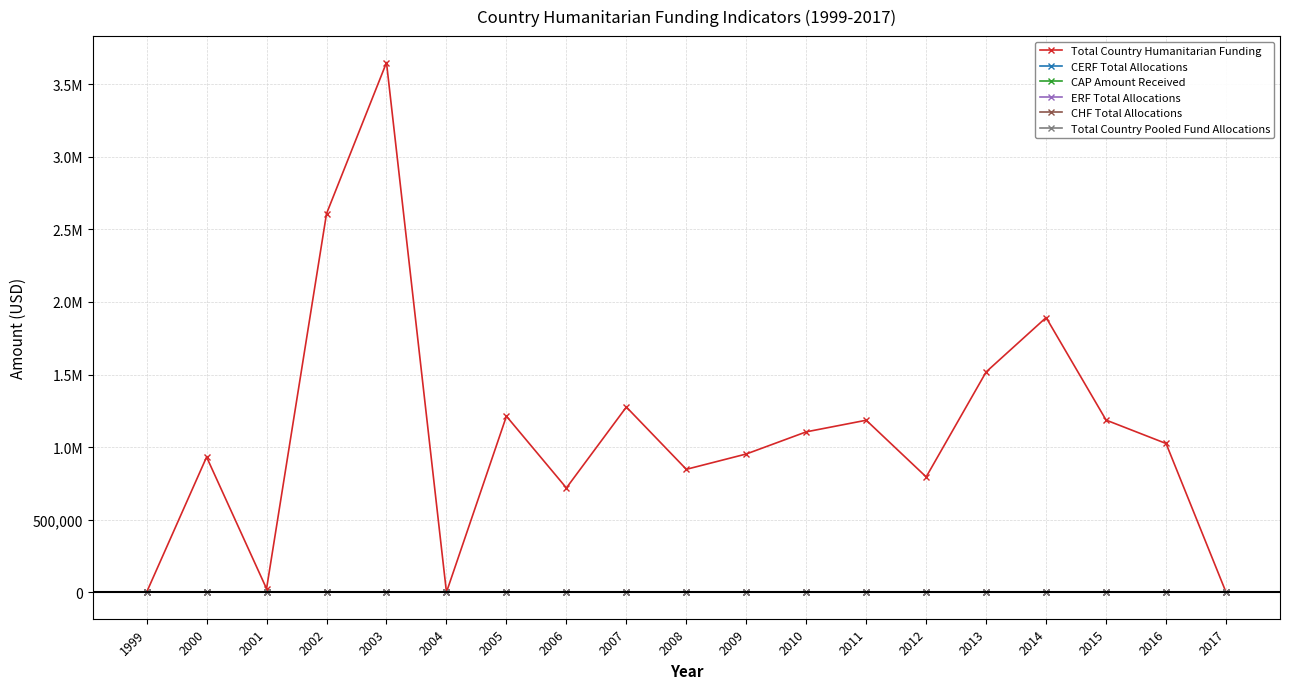

True or false: CHF Total Allocations and ERF Total Allocations intersect in this chart.

False